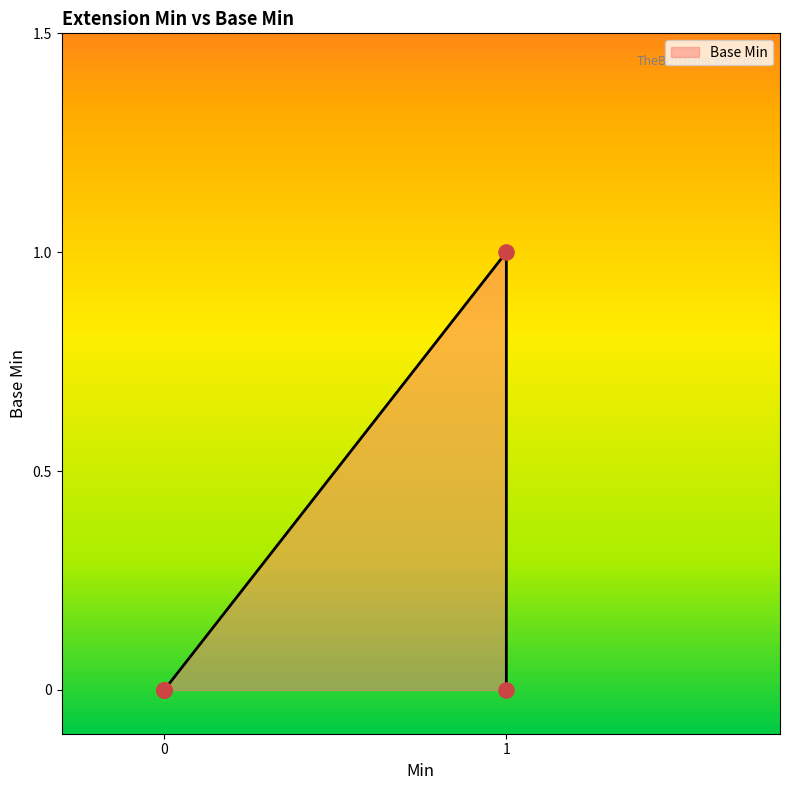

What is the change in value from Extension.url to Extension.valueCodeableConcept?

-1